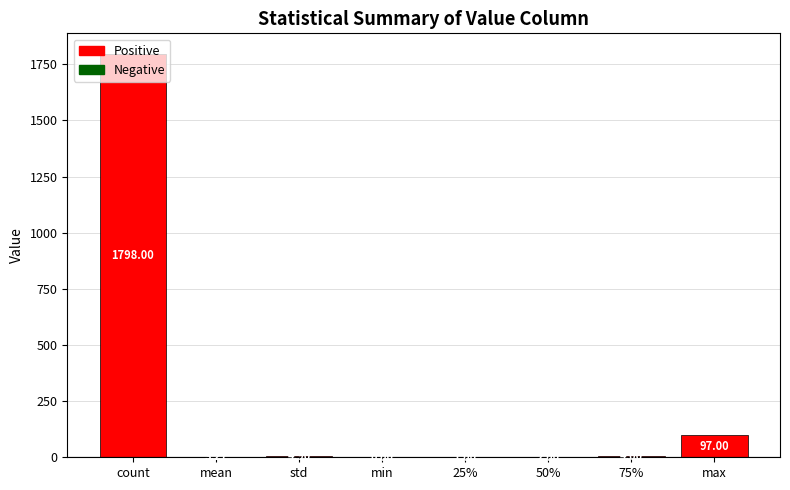

What is the sum of all values?

1910.2